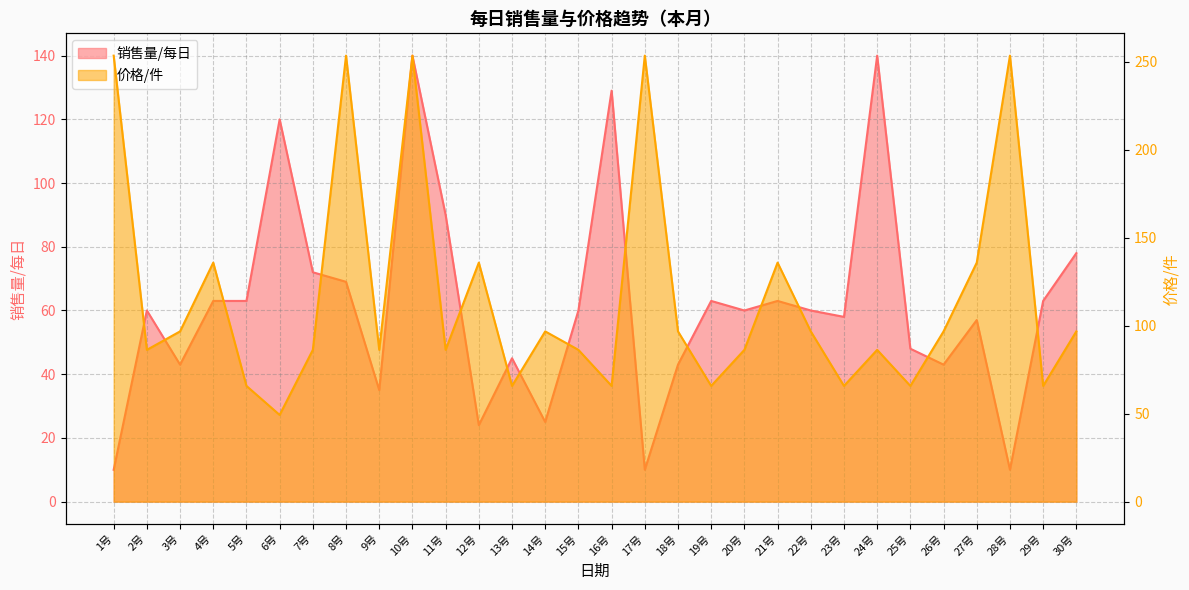

Does the chart display data point markers on the line(s)?

No